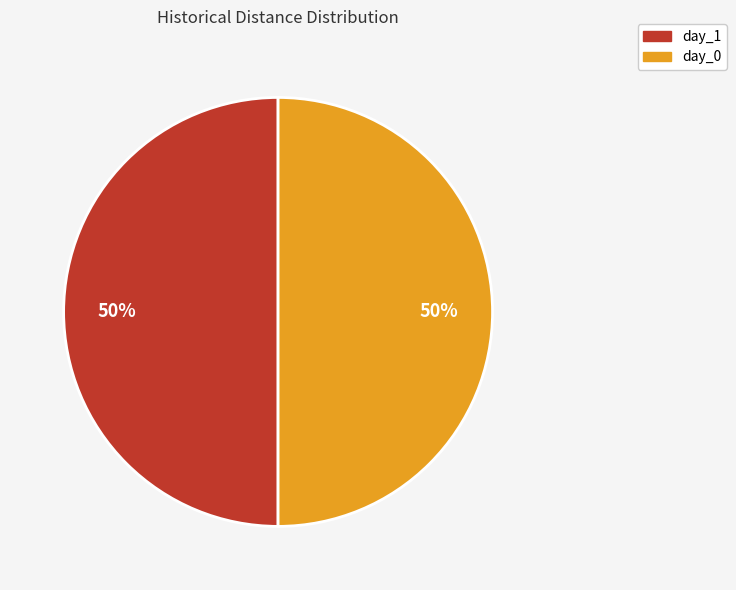

Count the number of slices in the pie.

2